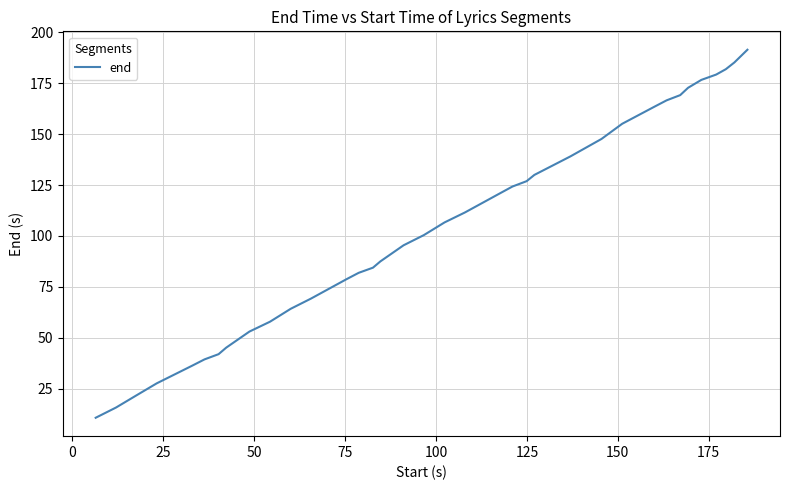

How many lines are shown in the chart?

1